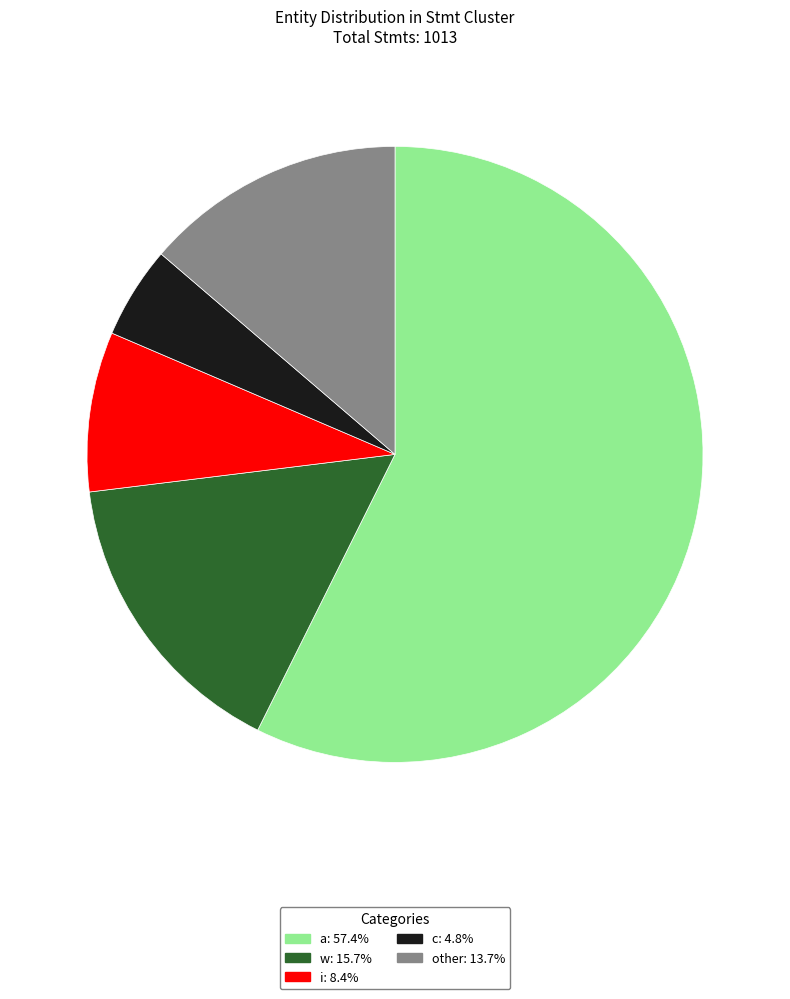

Is the sum of c and i greater than half?

No